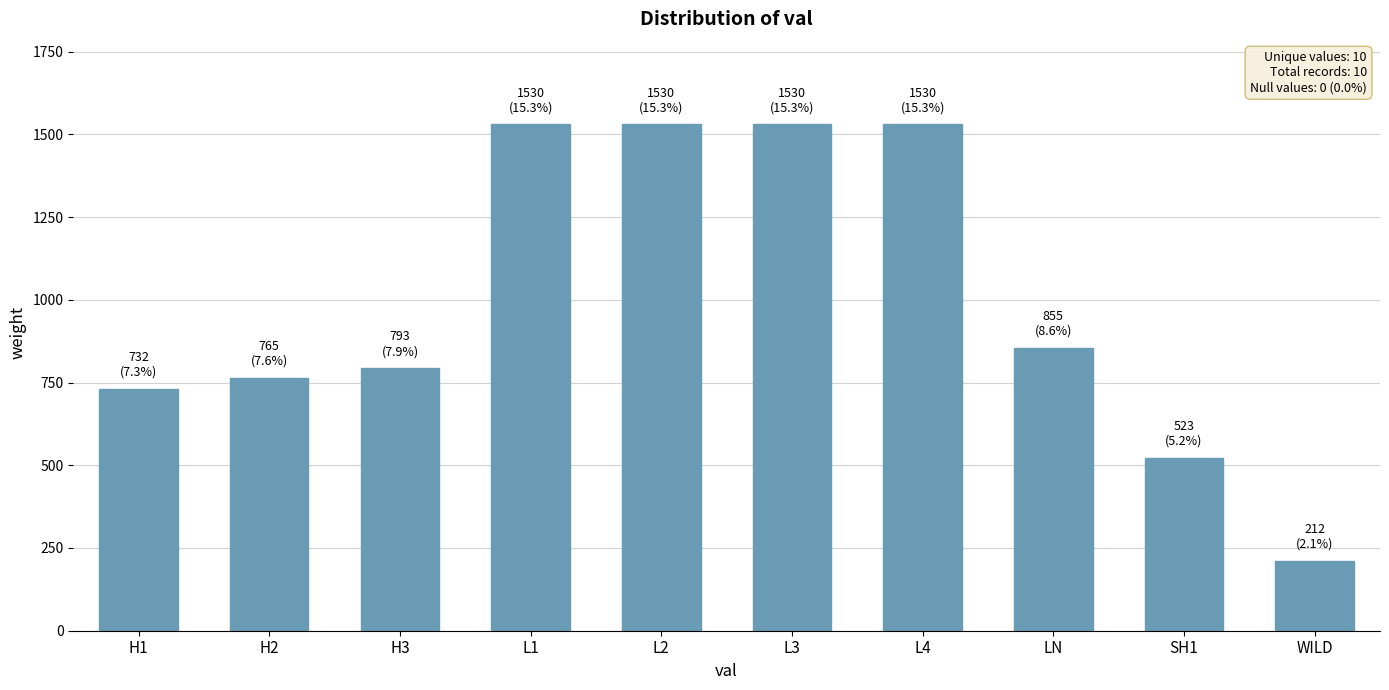

How many bars are there in total?

10